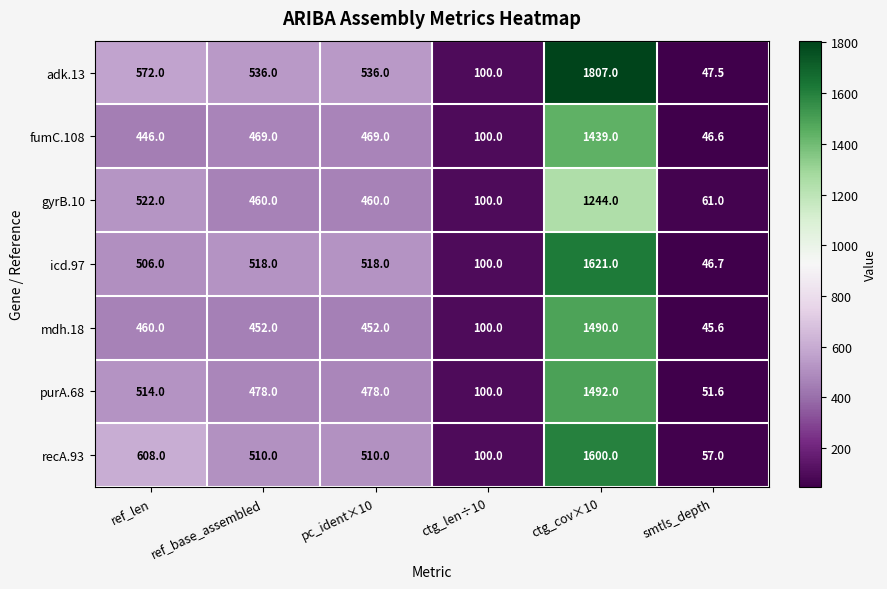

Which series has the largest range (max minus min)?

adk.13